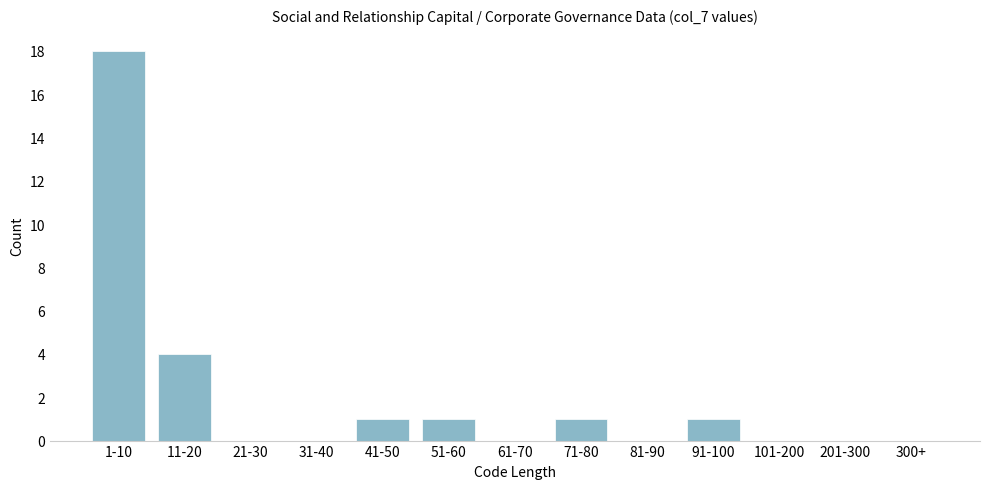

Reading left to right, list all the values displayed in this chart.

1-10=18	11-20=4	21-30=0	31-40=0	41-50=1	51-60=1	61-70=0	71-80=1	81-90=0	91-100=1	101-200=0	201-300=0	300+=0